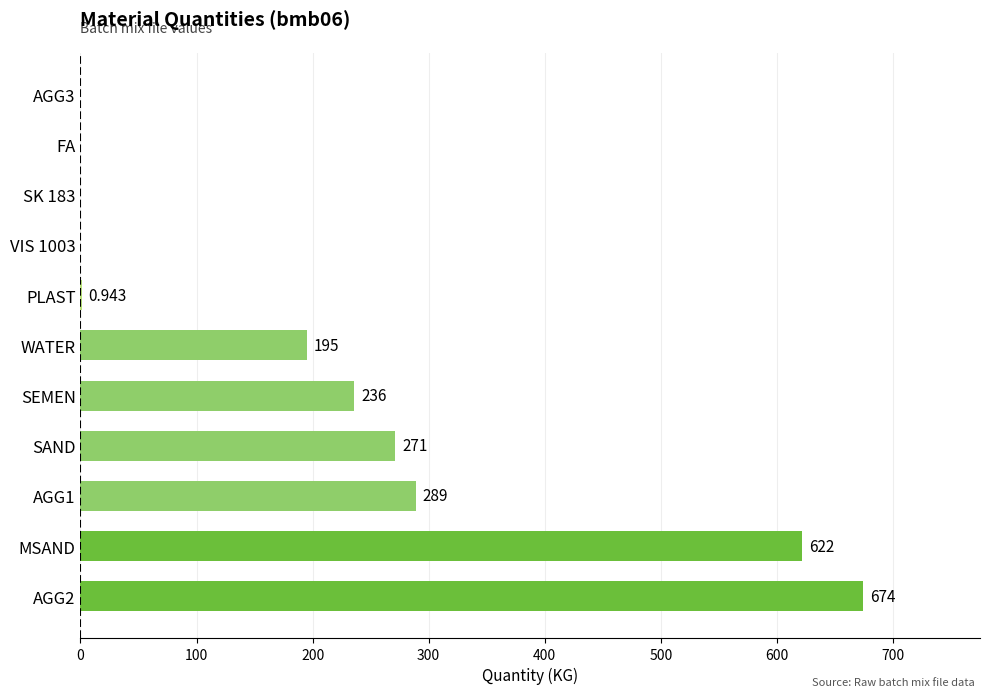

Between AGG3 and SAND, which is larger?

SAND